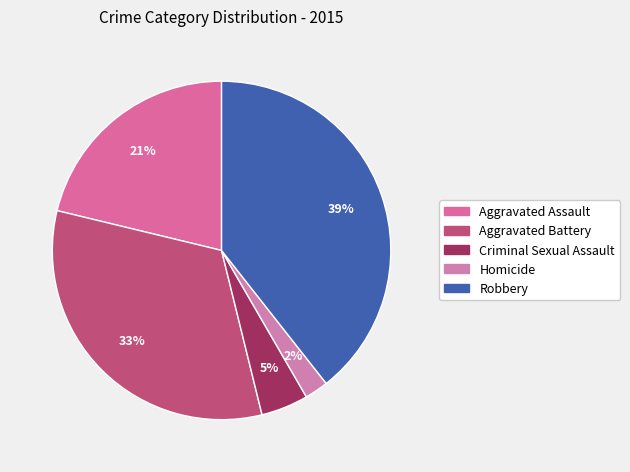

Rank the categories by value from lowest to highest.

Homicide, Criminal Sexual Assault, Aggravated Assault, Aggravated Battery, Robbery